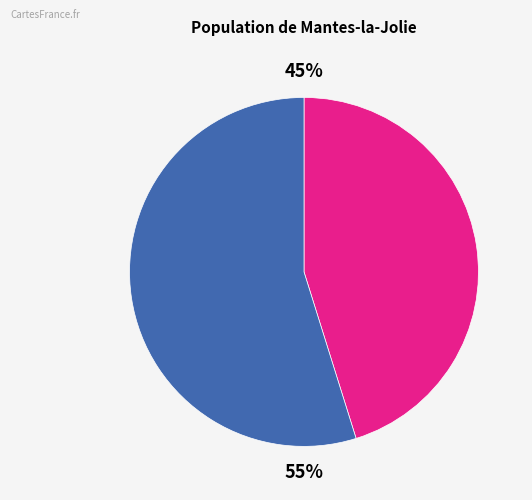

Is there any slice that represents more than half of the pie?

Yes